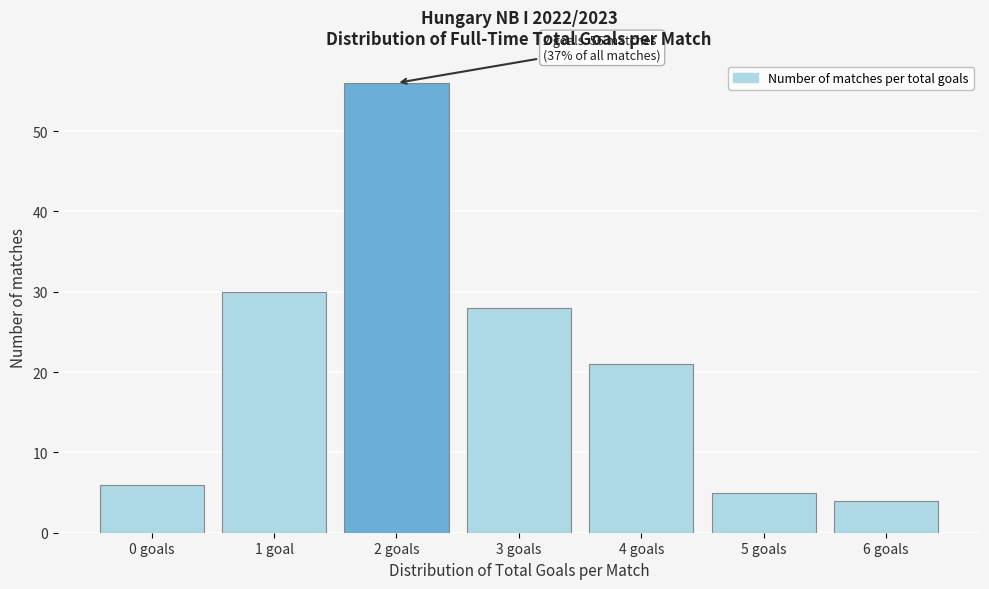

Reading right to left, transcribe all the data shown in this chart.

6 goals=4	5 goals=5	4 goals=21	3 goals=28	2 goals=56	1 goal=30	0 goals=6